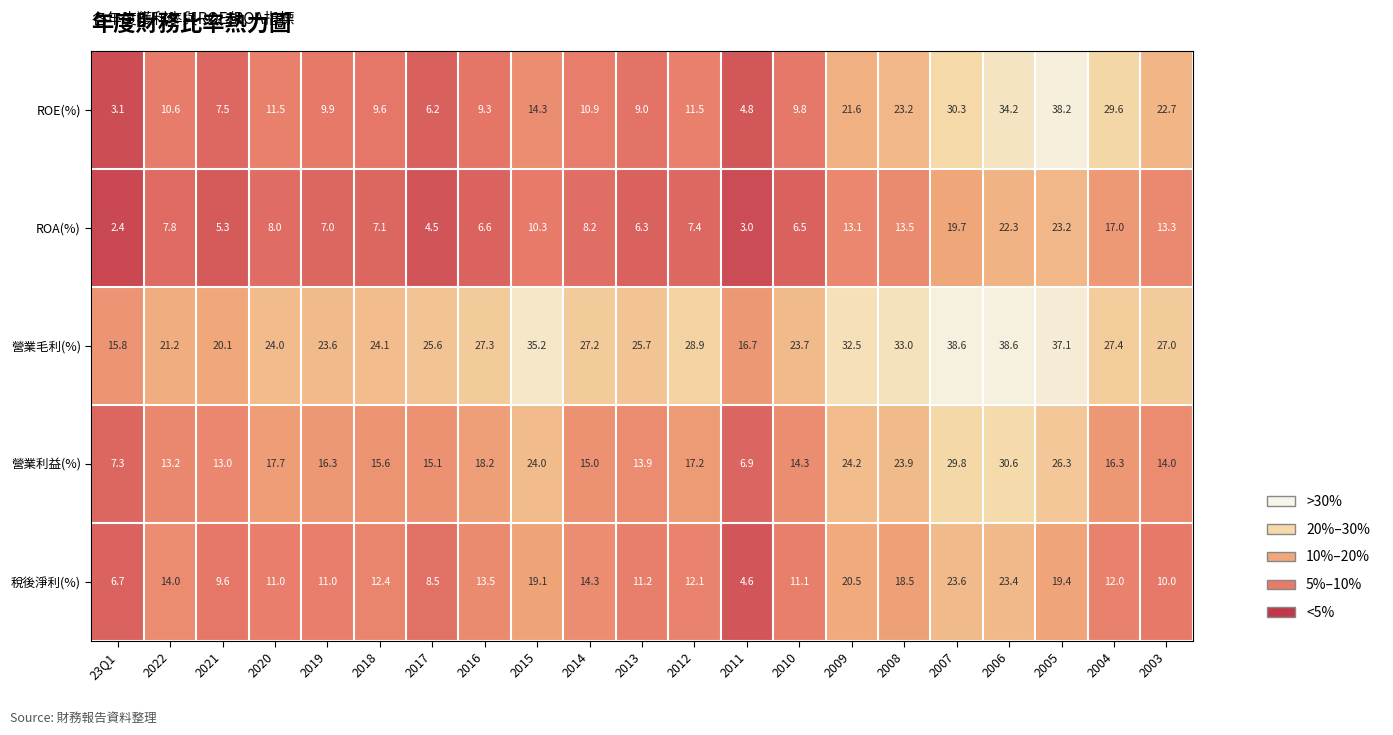

Which category has the lowest value in the 稅後淨利(%) series?

2011